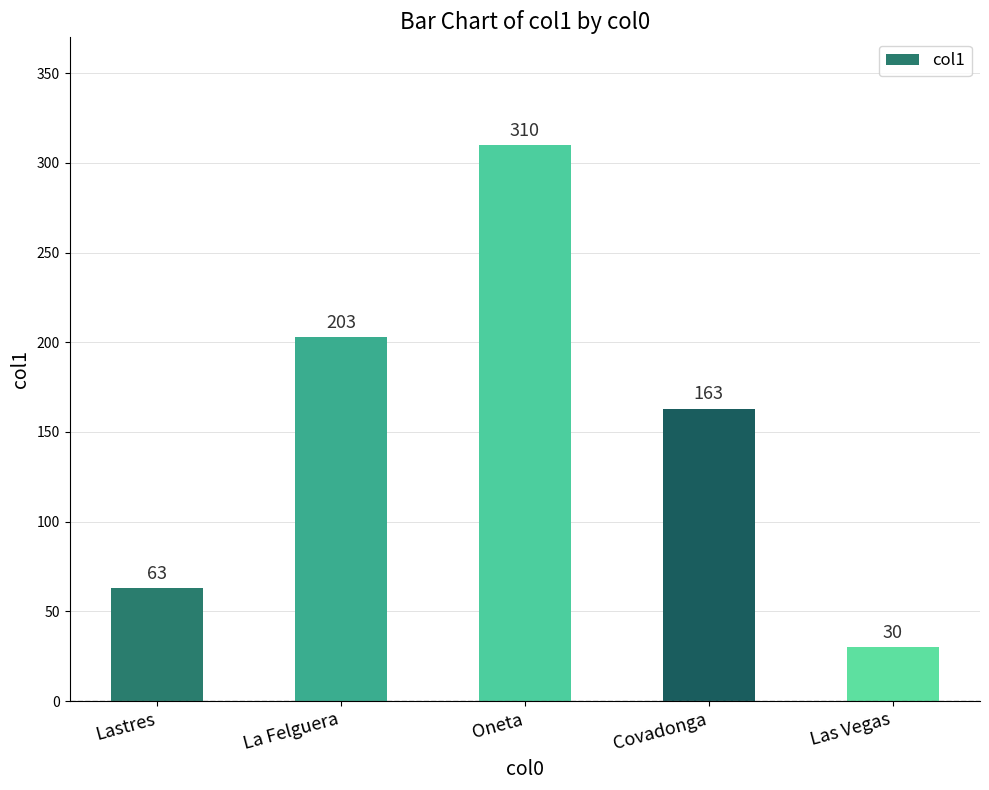

How many distinct data groups are displayed?

1